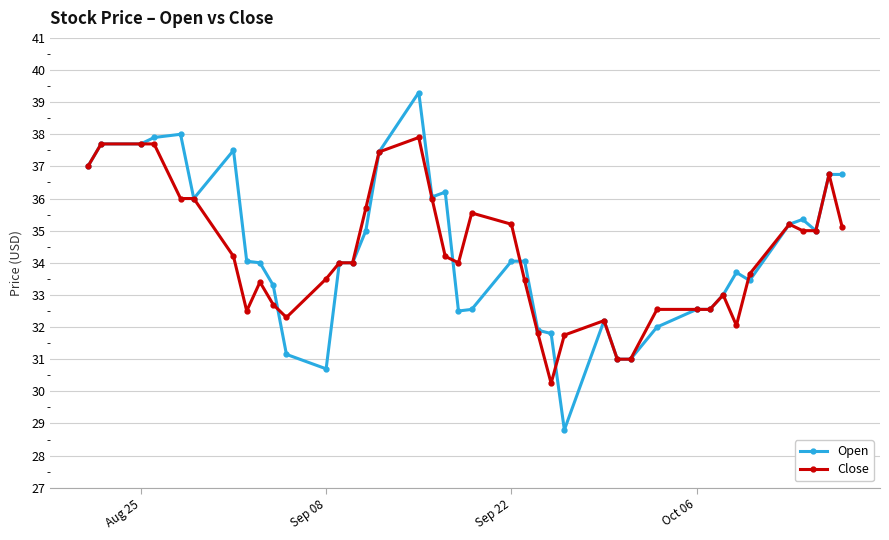

Is this an area chart (filled region under the line)?

No